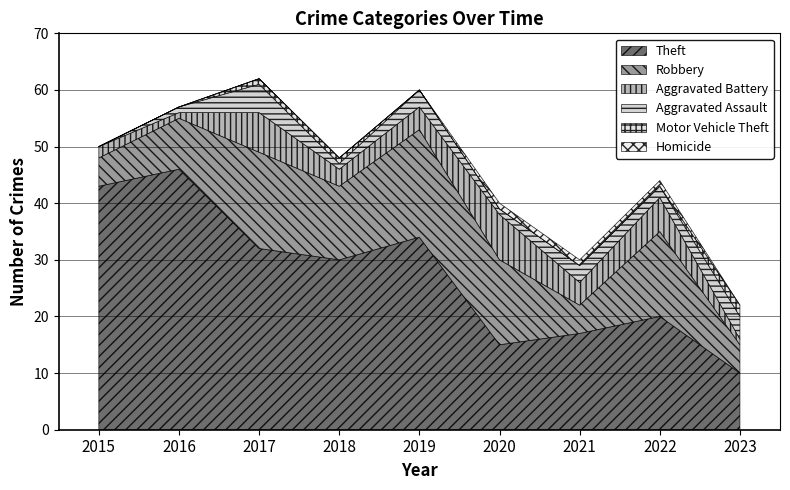

What is the spread (max minus min) of values at 2018?

30